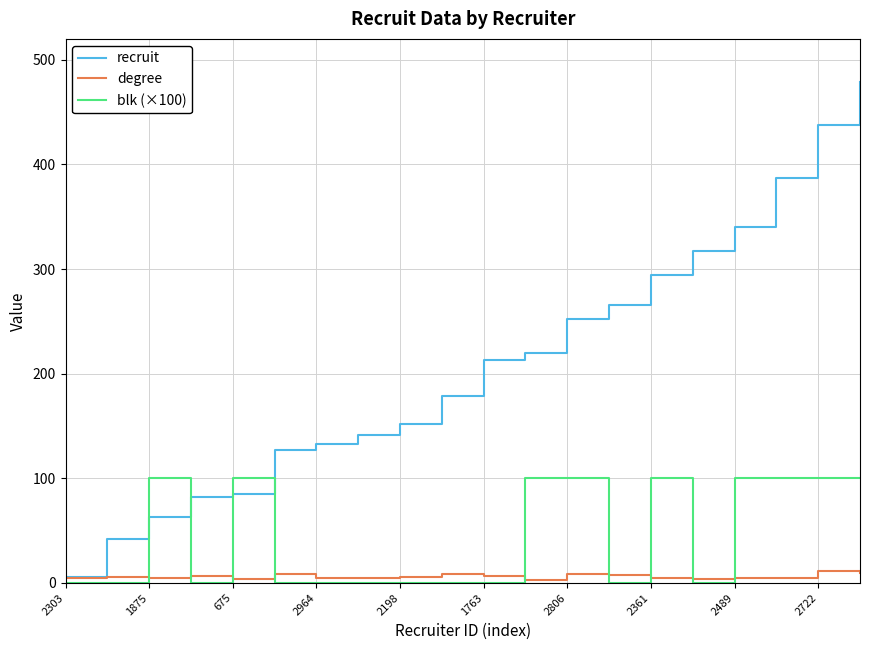

Does the chart have visible grid lines?

Yes